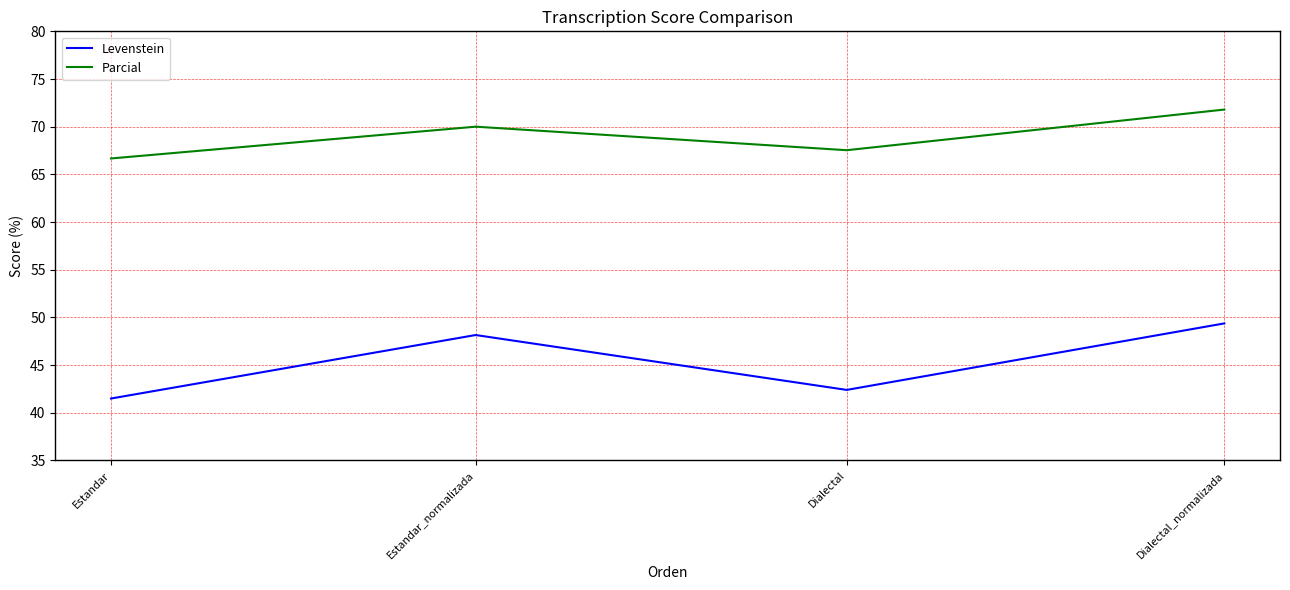

Which series has the largest total across all categories?

Parcial